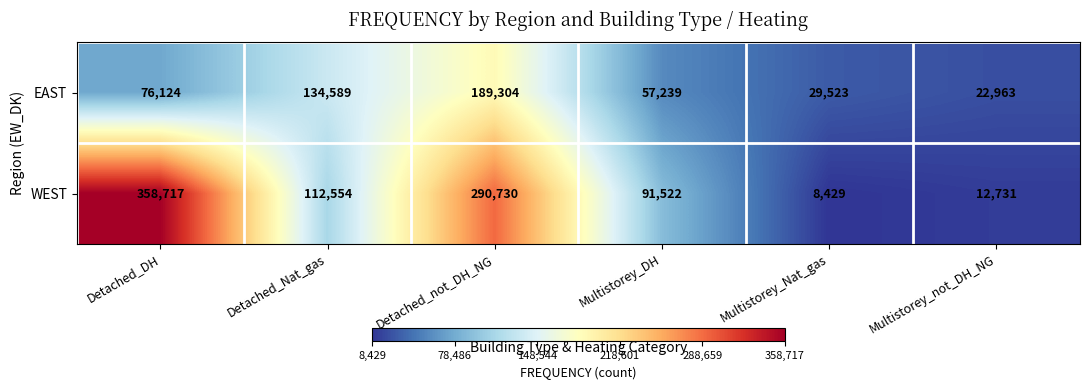

What is the minimum value shown in the chart?

8429